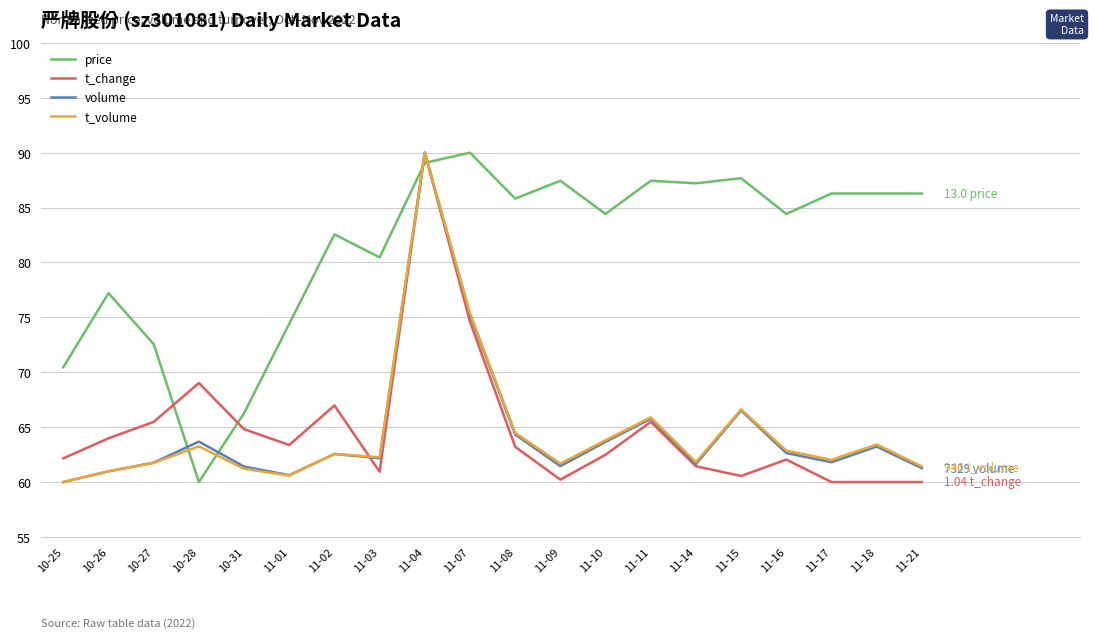

What is the maximum value shown in the chart?

90.0